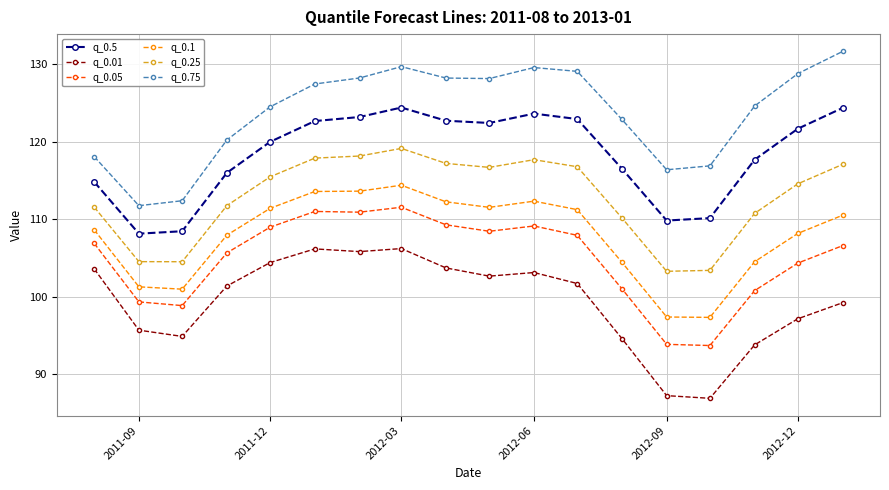

How many lines are shown in the chart?

6